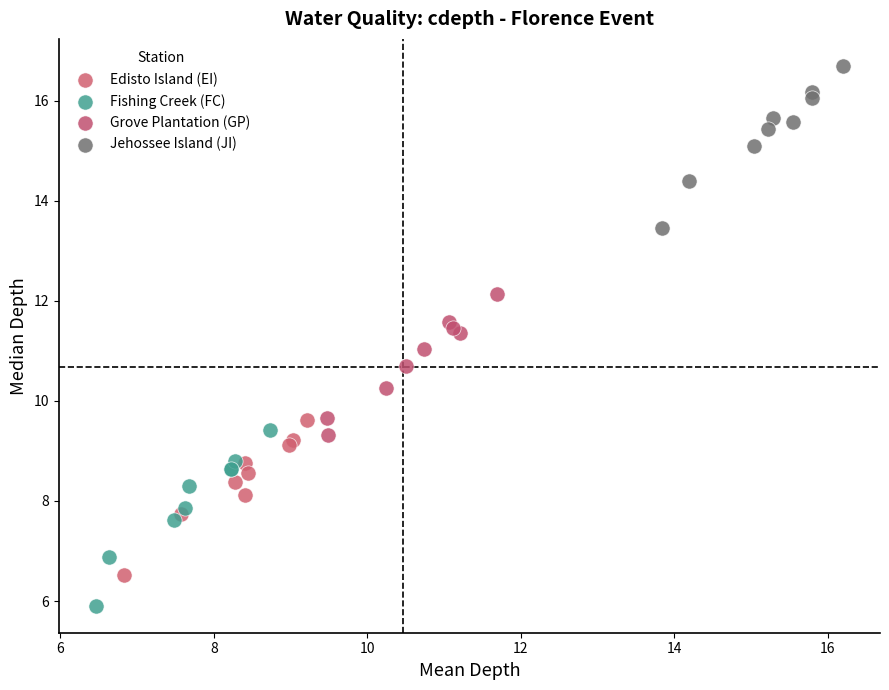

Which series contains the lowest Y value?

Fishing Creek (FC)